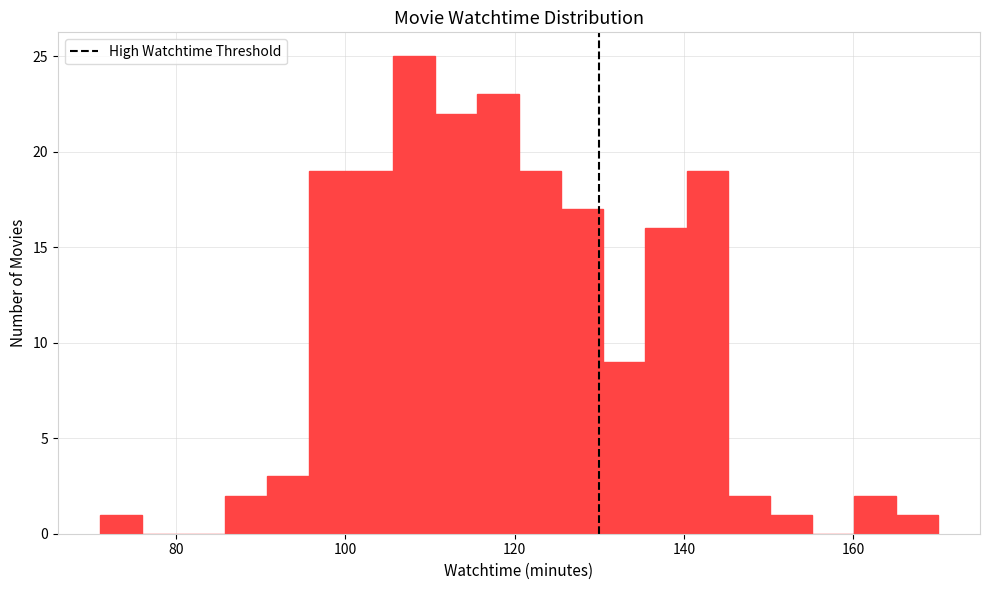

Around what value on the x-axis is the tallest bar? Give the approximate position of its centre, as read against the axis.

108